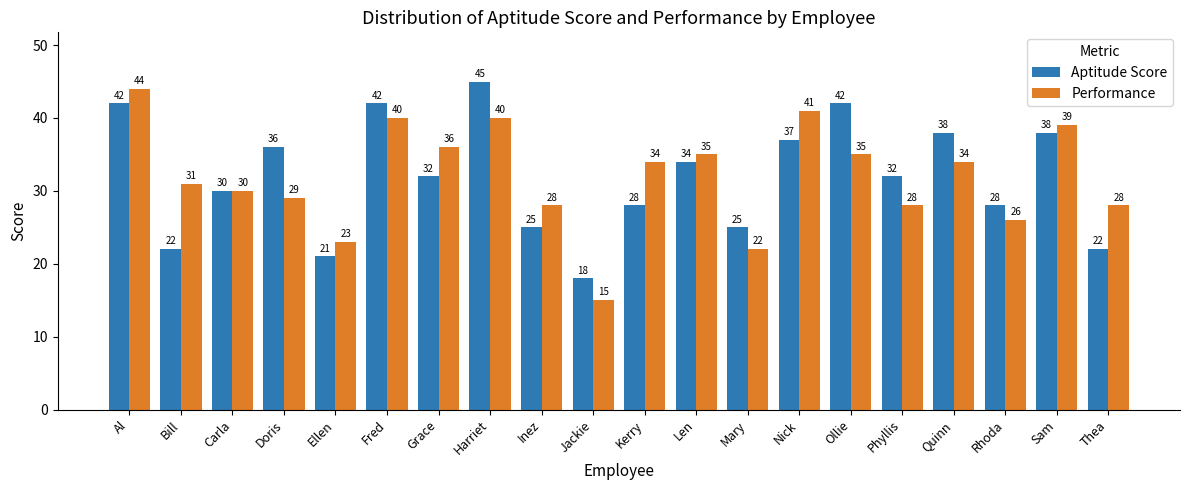

Which category has the highest value in the Performance series?

Al